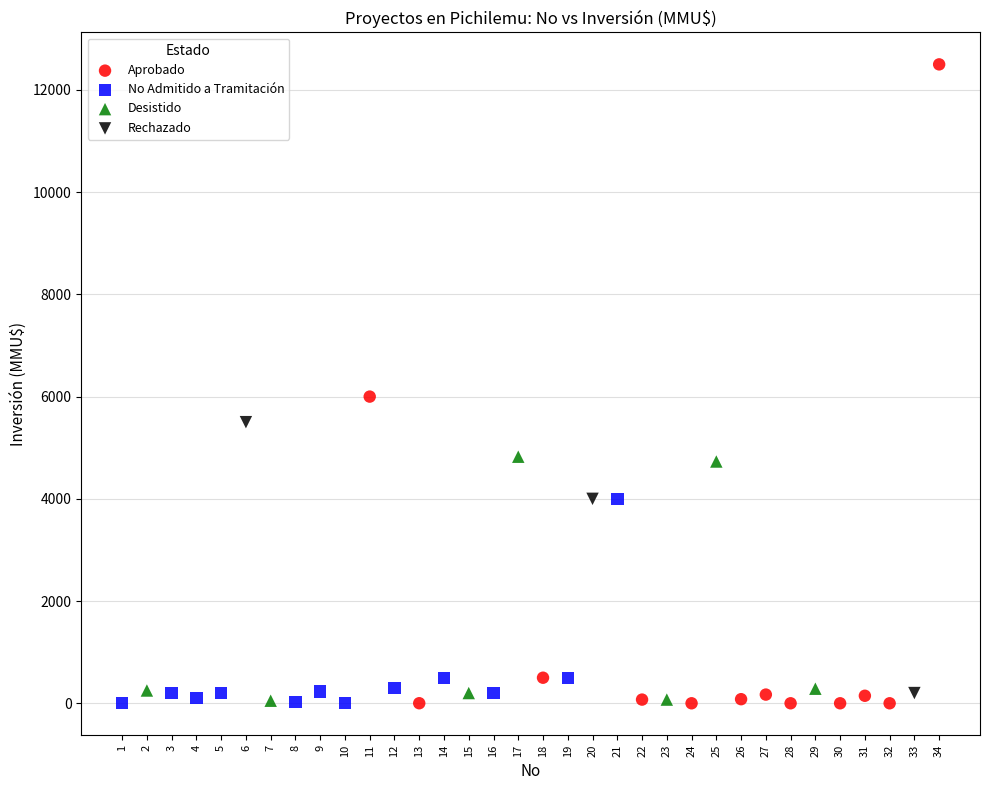

Which series contains the highest Y value?

Aprobado